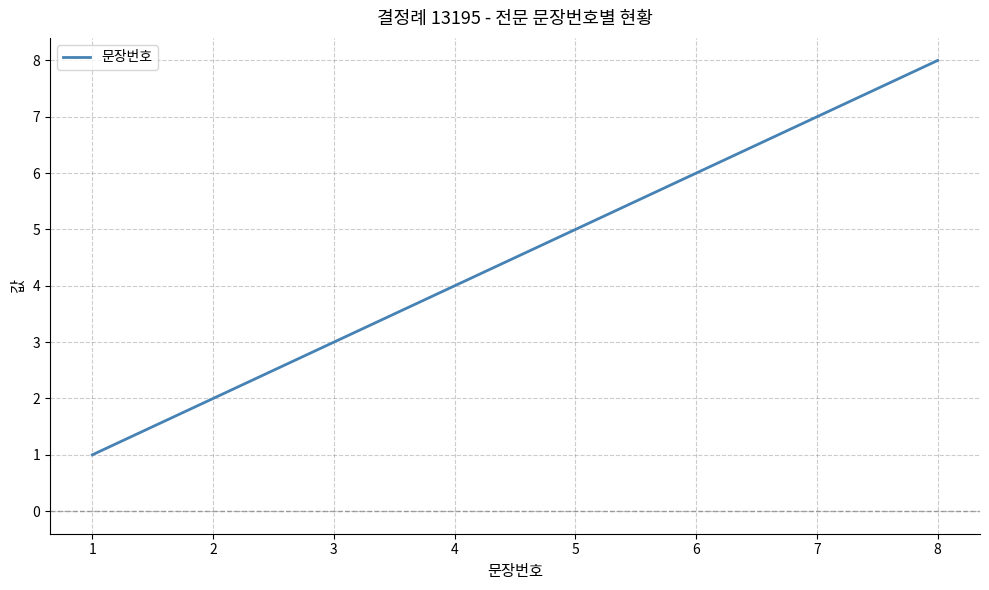

How many values are below 5?

4